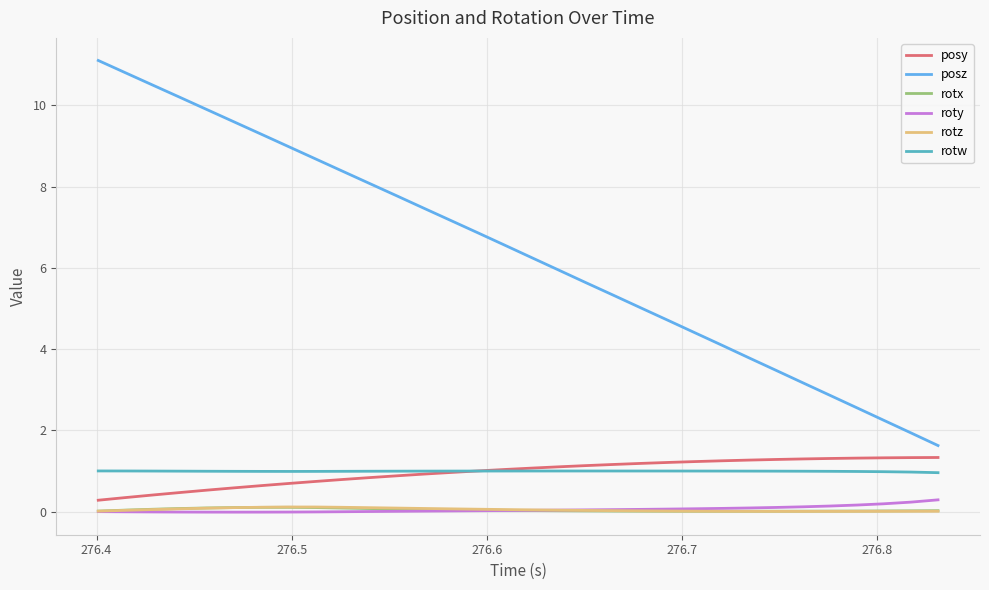

True or false: posy and rotz intersect in this chart.

False